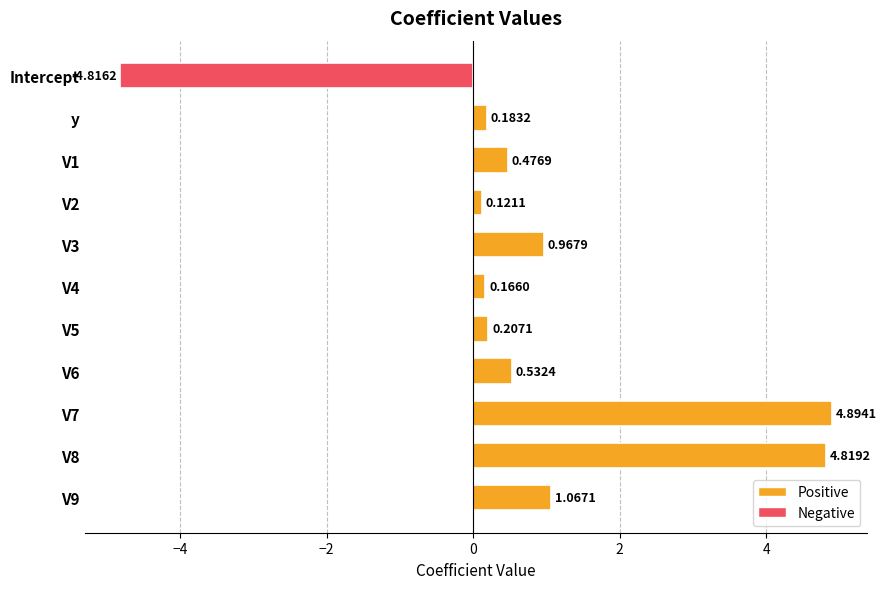

What is the greatest value displayed?

4.9